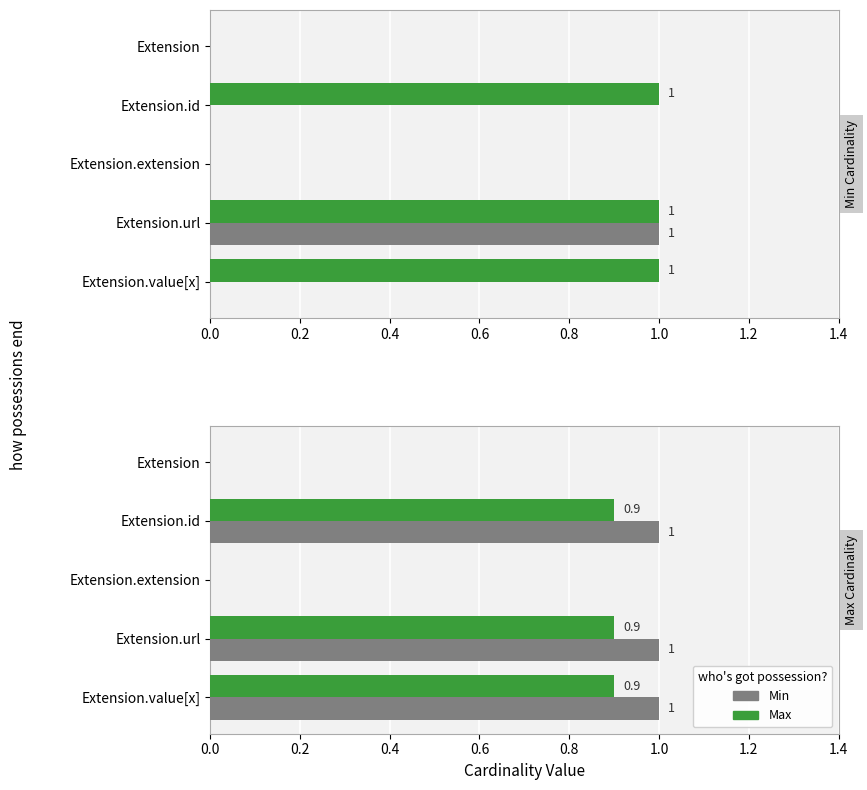

Which series has the largest range (max minus min)?

Min